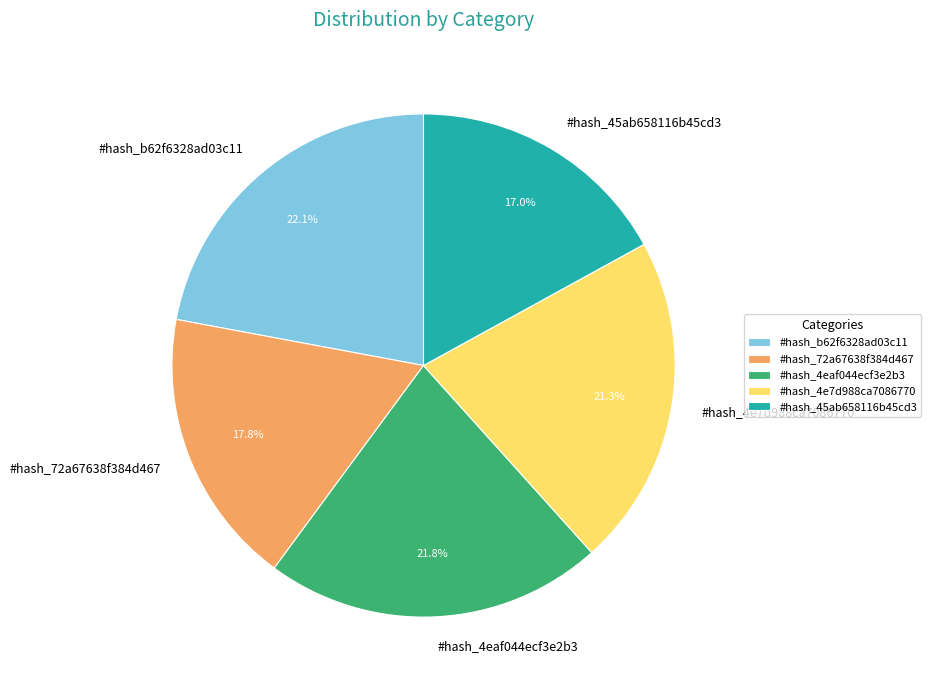

Is there a majority slice in this chart?

No